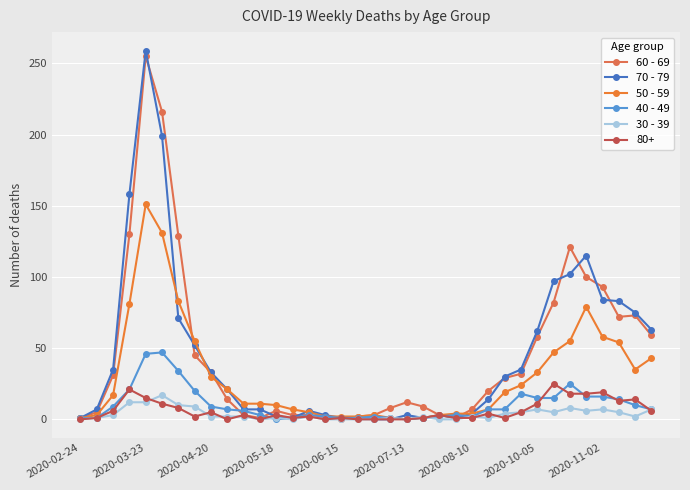

How many lines are shown in the chart?

6